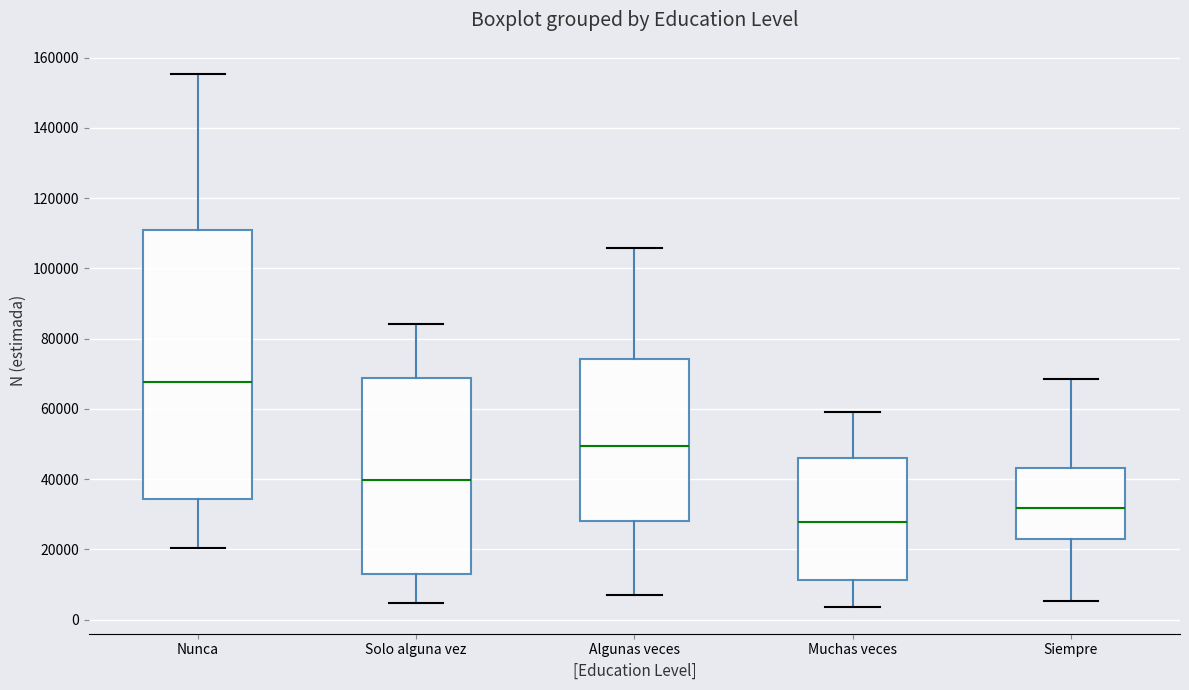

Reading left to right, read every box against the y-axis: the position of its median line, the range the box covers, and the ends of its whiskers. The values are not printed on the chart, so give them approximately, as read against the axis.

Nunca: median 68000, box 34000 to 112000, whiskers 20000 to 156000
Solo alguna vez: median 40000, box 12000 to 68000, whiskers 4000 to 84000
Algunas veces: median 50000, box 28000 to 74000, whiskers 8000 to 106000
Muchas veces: median 28000, box 12000 to 46000, whiskers 4000 to 58000
Siempre: median 32000, box 22000 to 44000, whiskers 6000 to 68000